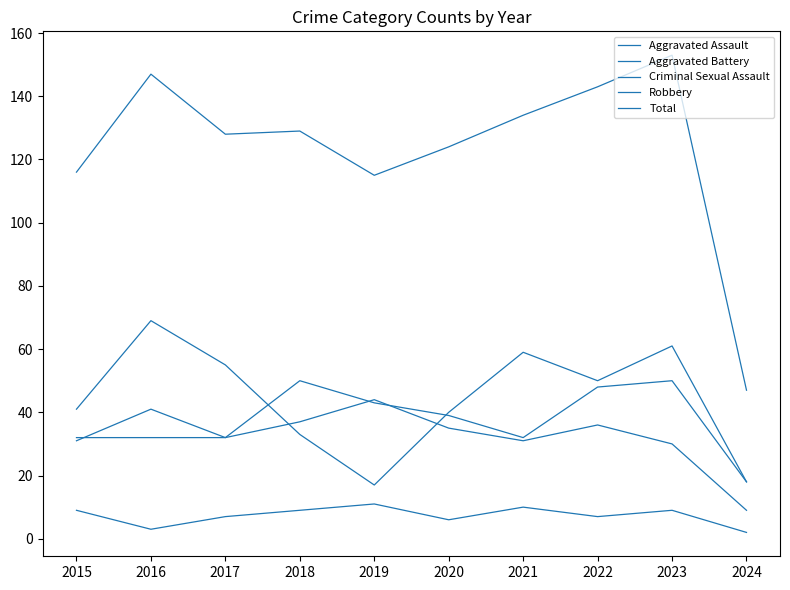

What is the total value across all series at 2021?

266